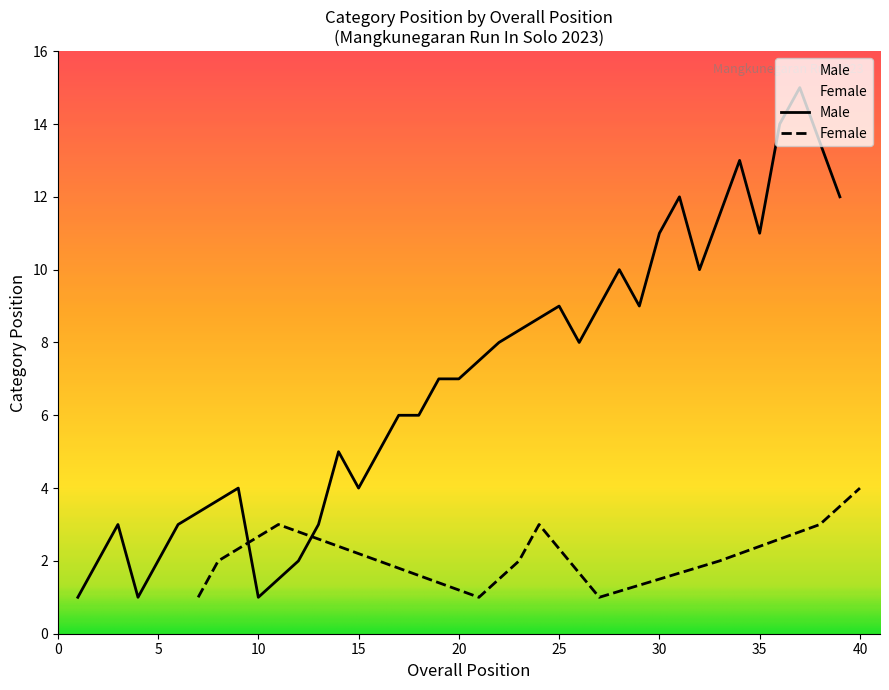

Does the chart have visible grid lines?

No